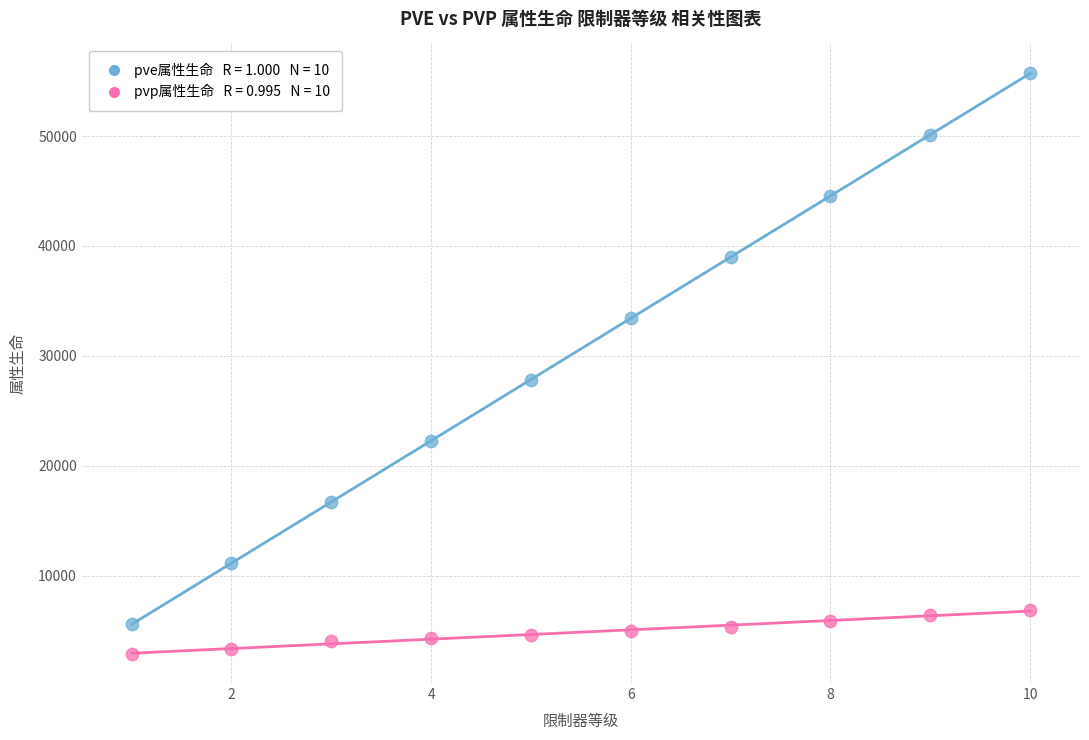

Across all data points, what is the range of Y values (max minus min)?

52829